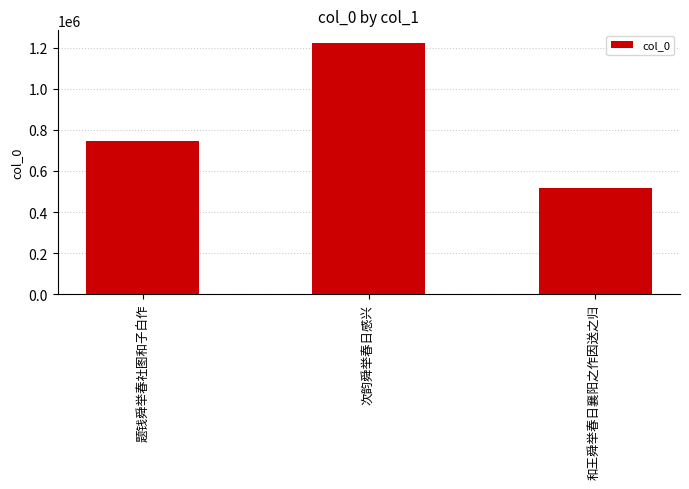

What is the minimum value shown in the chart?

517534